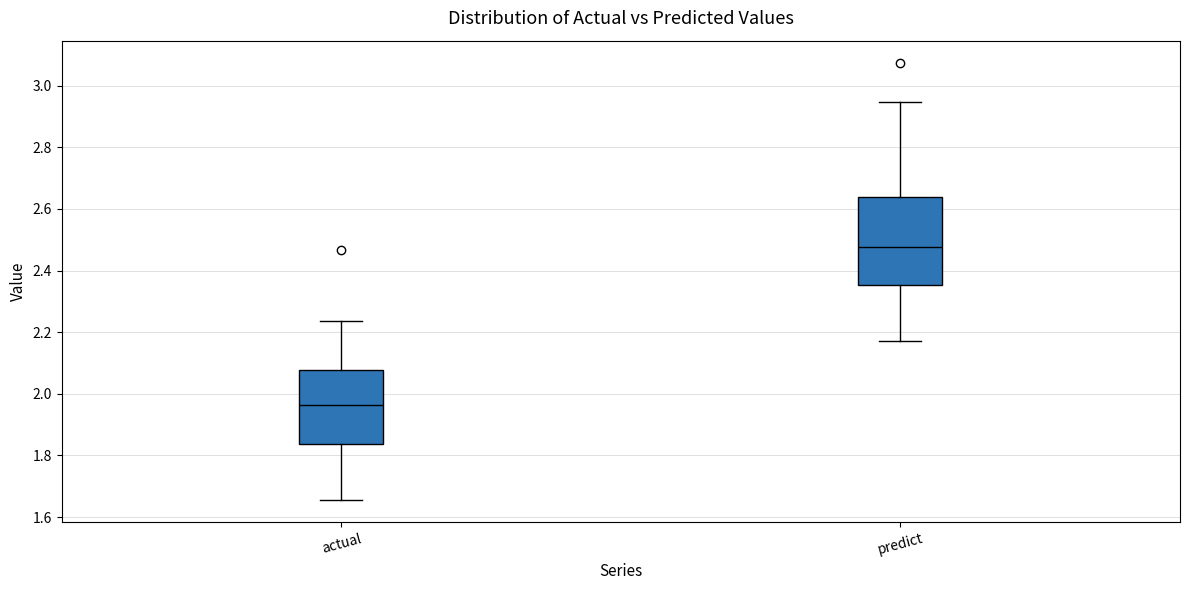

Comparing the boxes themselves (not the whiskers), which one is the tallest?

predict